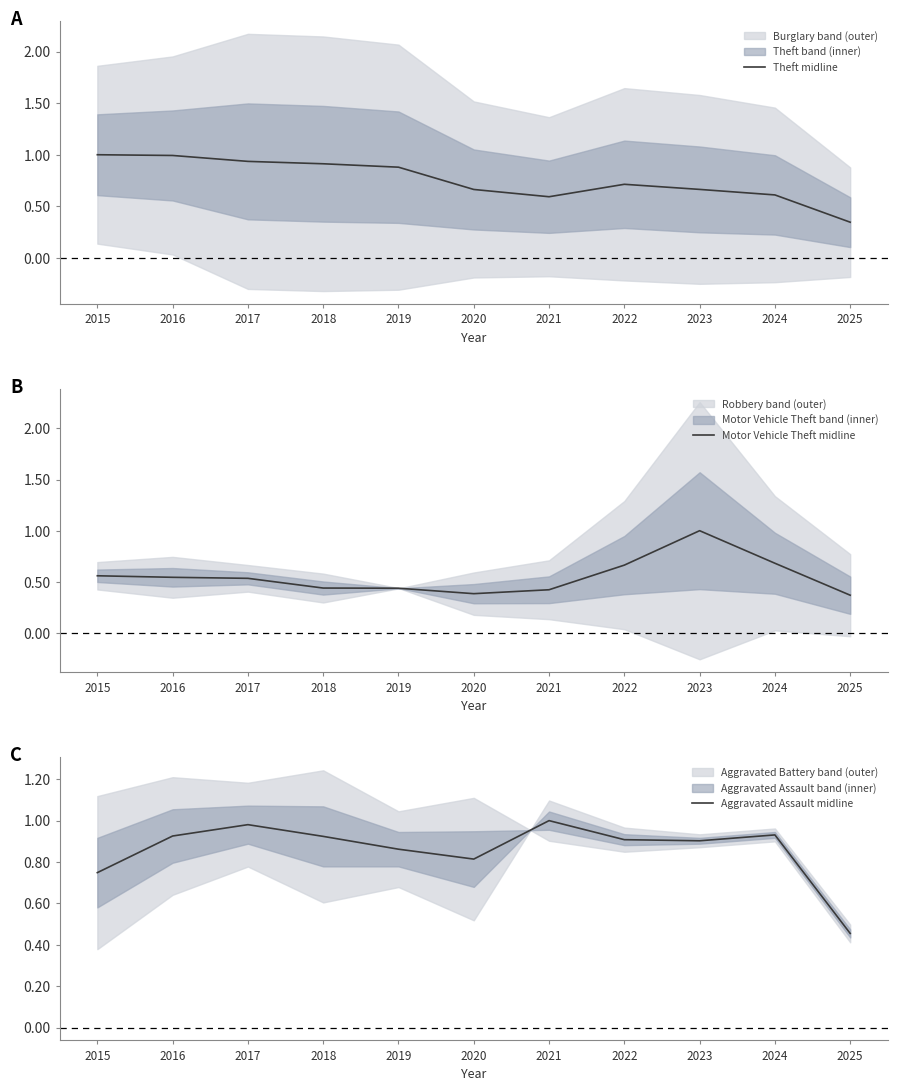

Reading left to right, what are all the values shown in this chart?

Theft midline: 1.0	1.0	0.9	0.9	0.9	0.7	0.6	0.7	0.7	0.6	0.3
Motor Vehicle Theft midline: 0.6	0.5	0.5	0.4	0.4	0.4	0.4	0.7	1.0	0.7	0.4
Aggravated Assault midline: 0.7	0.9	1.0	0.9	0.9	0.8	1.0	0.9	0.9	0.9	0.5